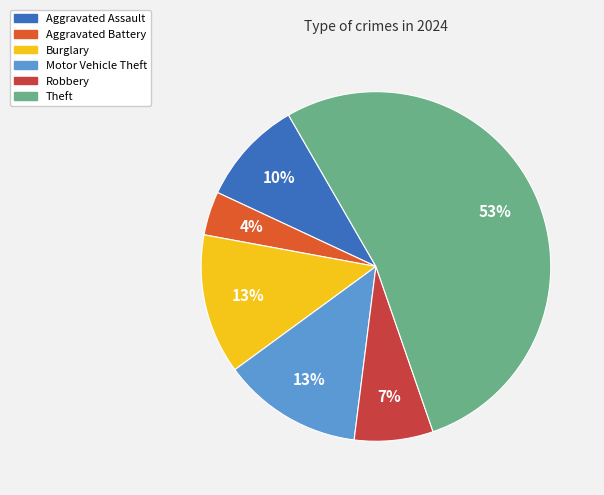

How many slices are in this pie chart?

6